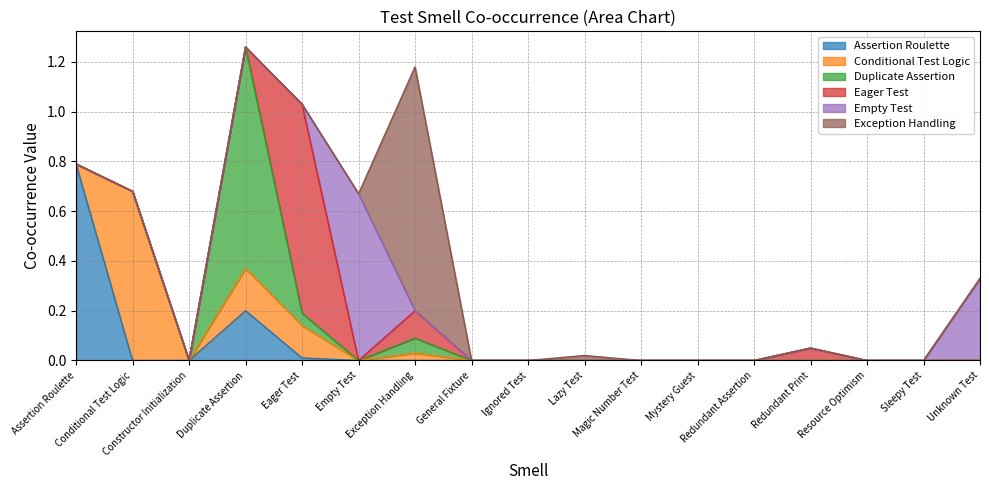

Rank the series by their maximum value, from highest to lowest.

Exception Handling, Duplicate Assertion, Eager Test, Assertion Roulette, Conditional Test Logic, Empty Test